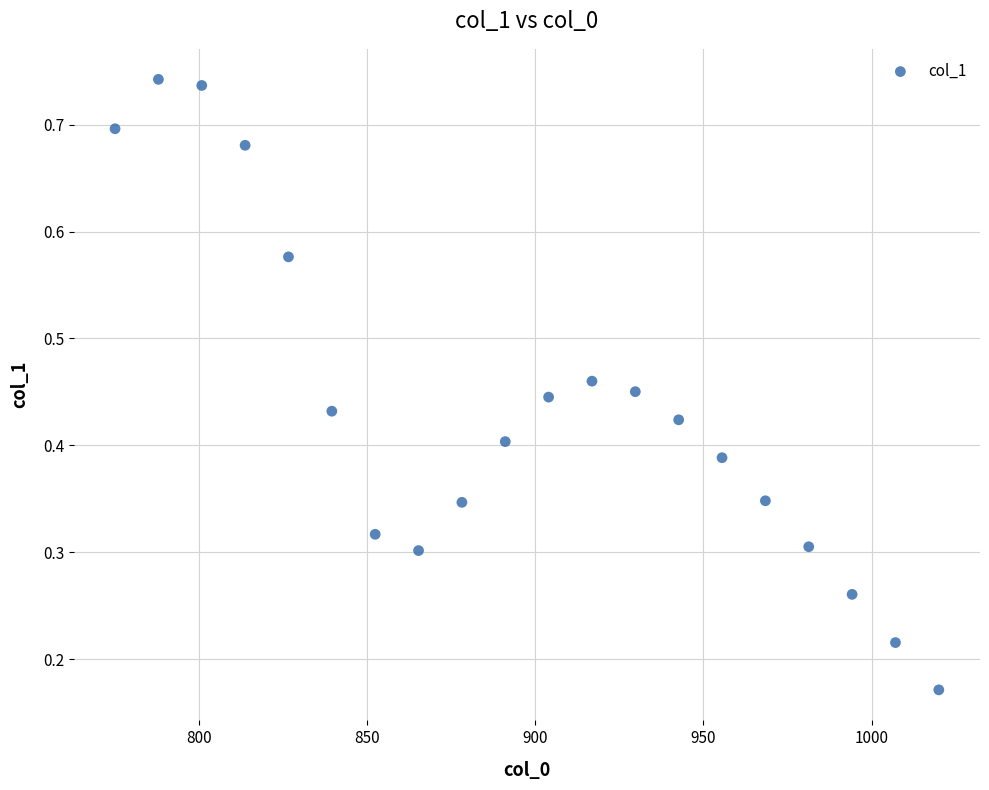

What is the range of X values (max minus min)?

245.0